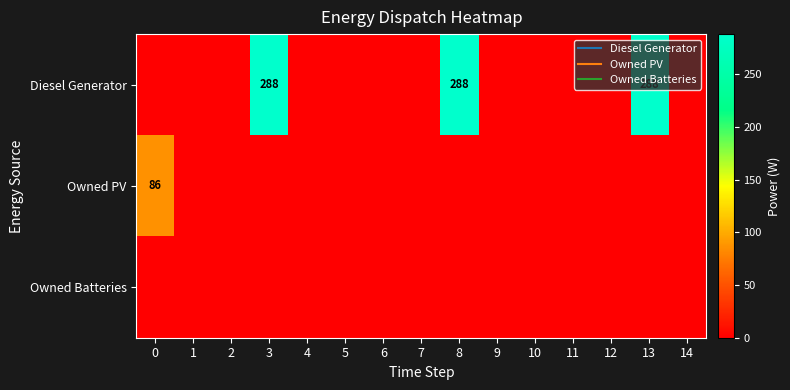

What is the average value of the Owned PV series?

6